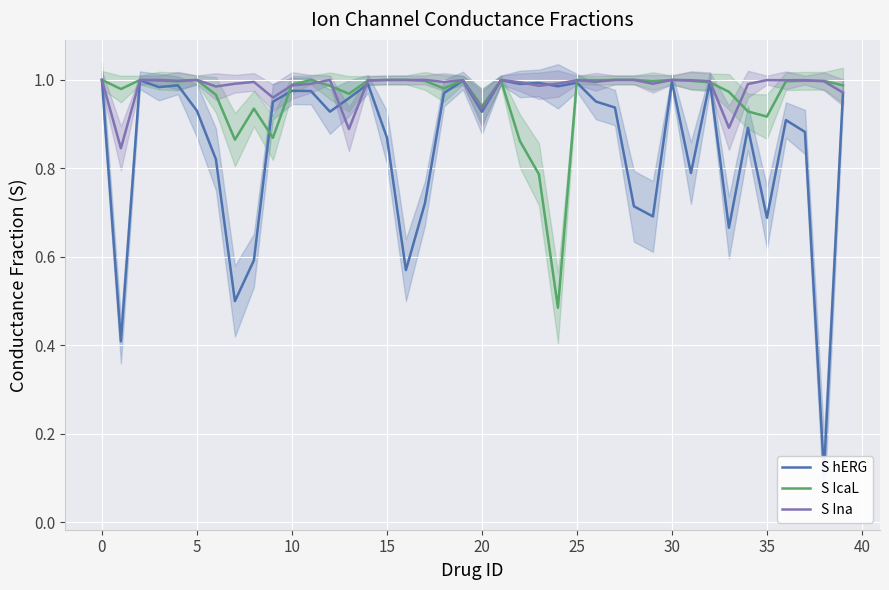

The value of S Ina at 15 is 1.7. True or false?

False